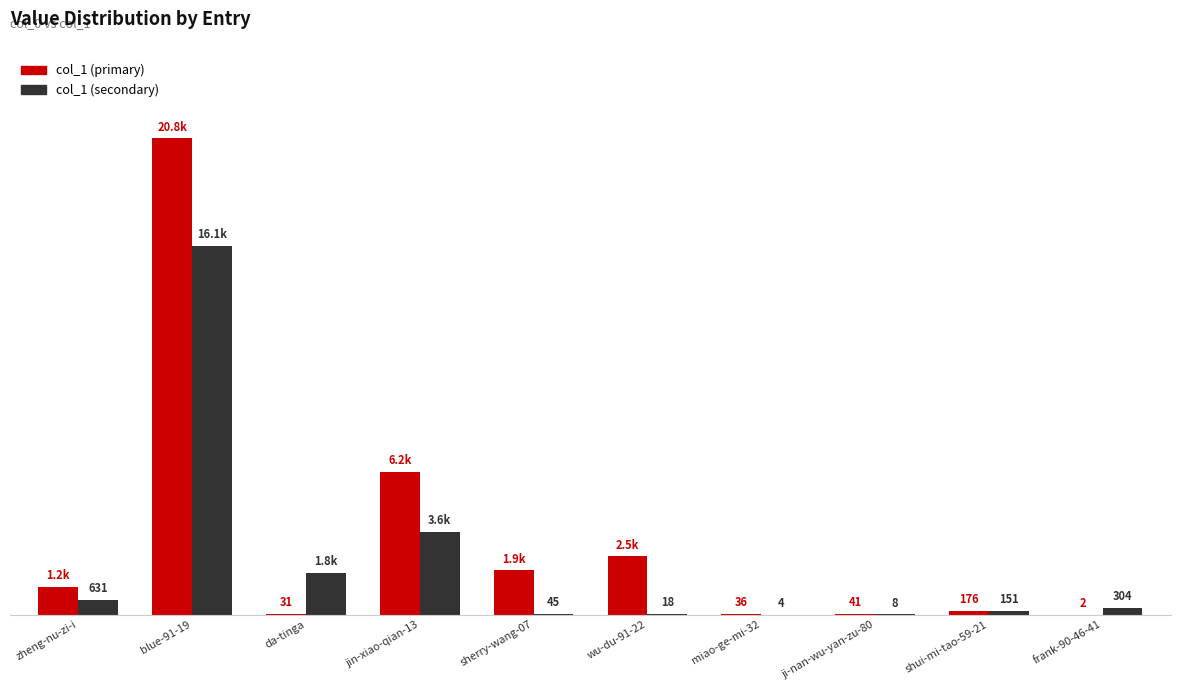

At which category is the sum across all series the highest?

blue-91-19